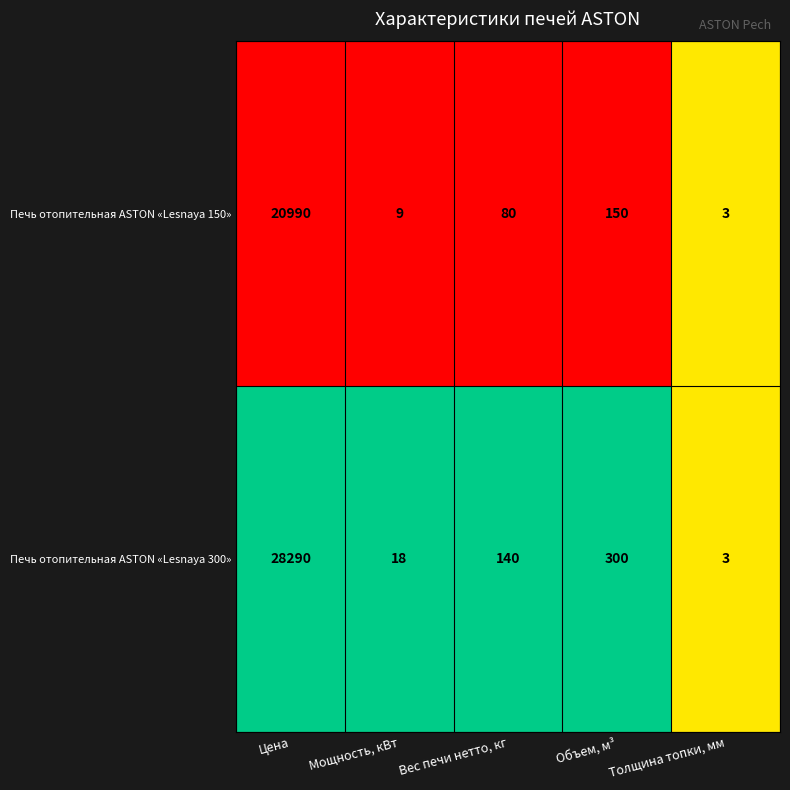

Count the number of categories in the chart.

5